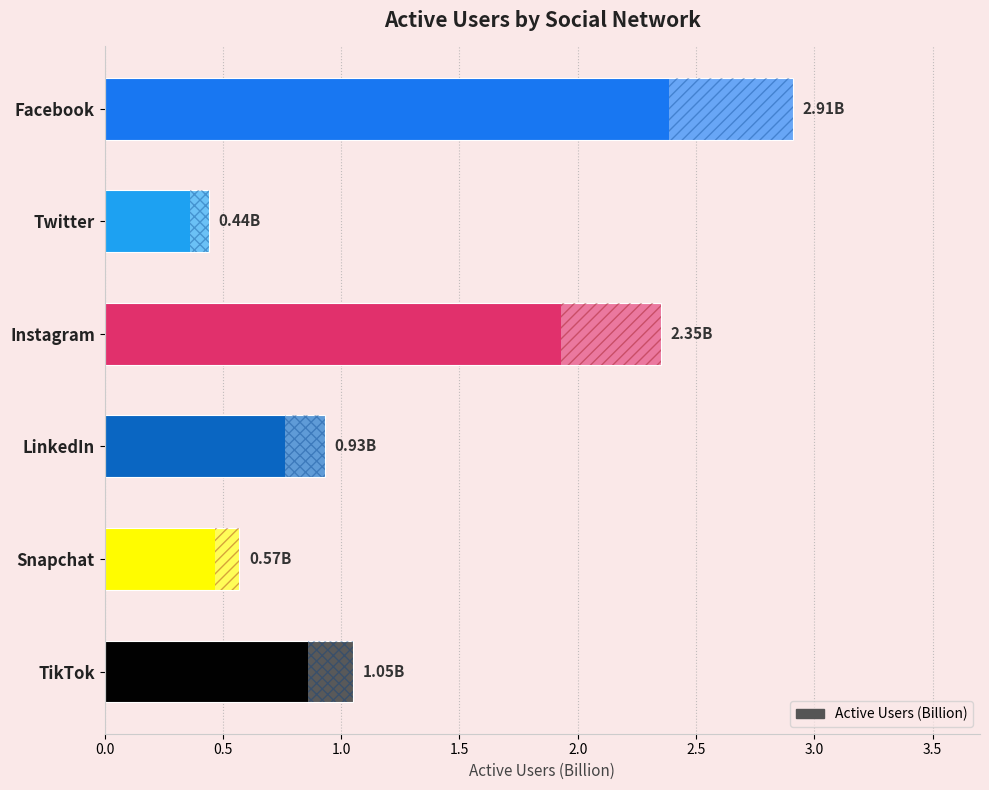

How many values are below 1?

3